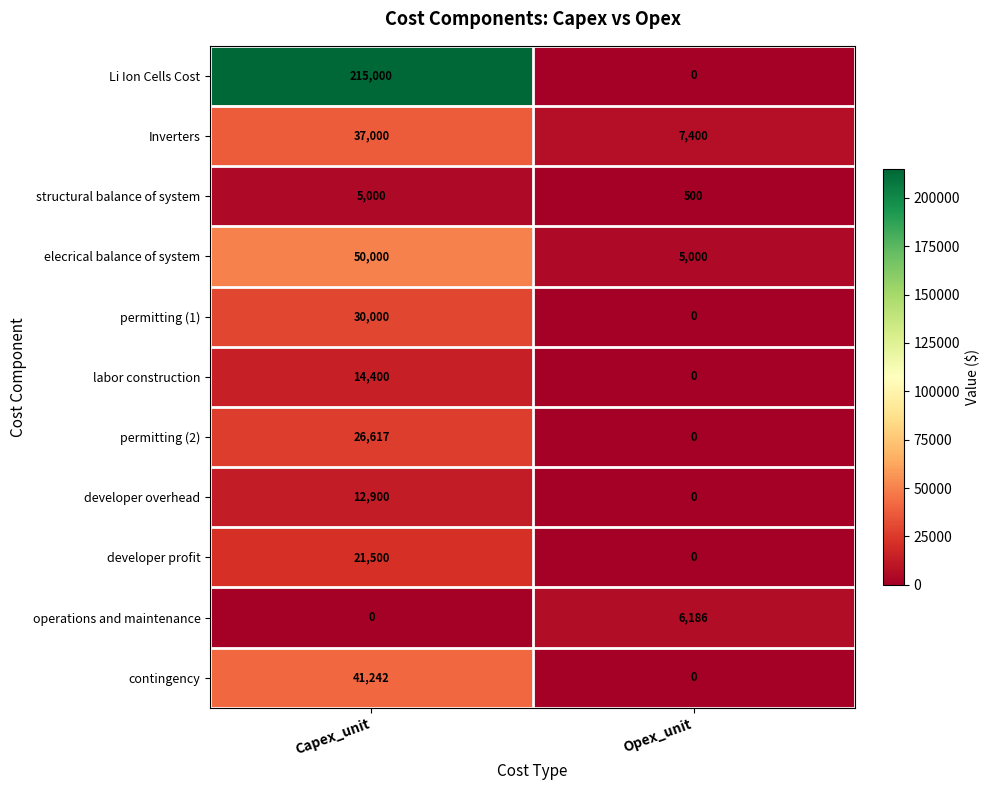

Between Capex_unit and Opex_unit, which series saw the biggest shift?

Li Ion Cells Cost